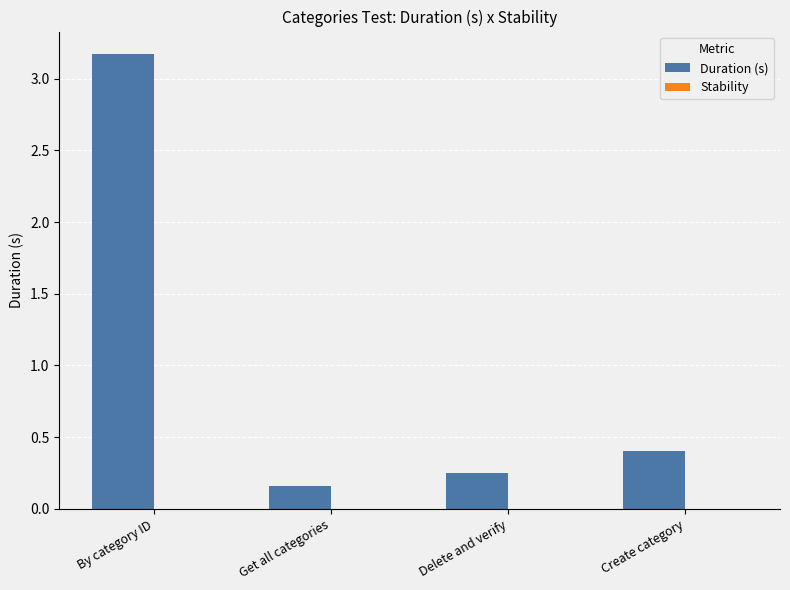

What is the difference between the maximum and minimum values?

3.0